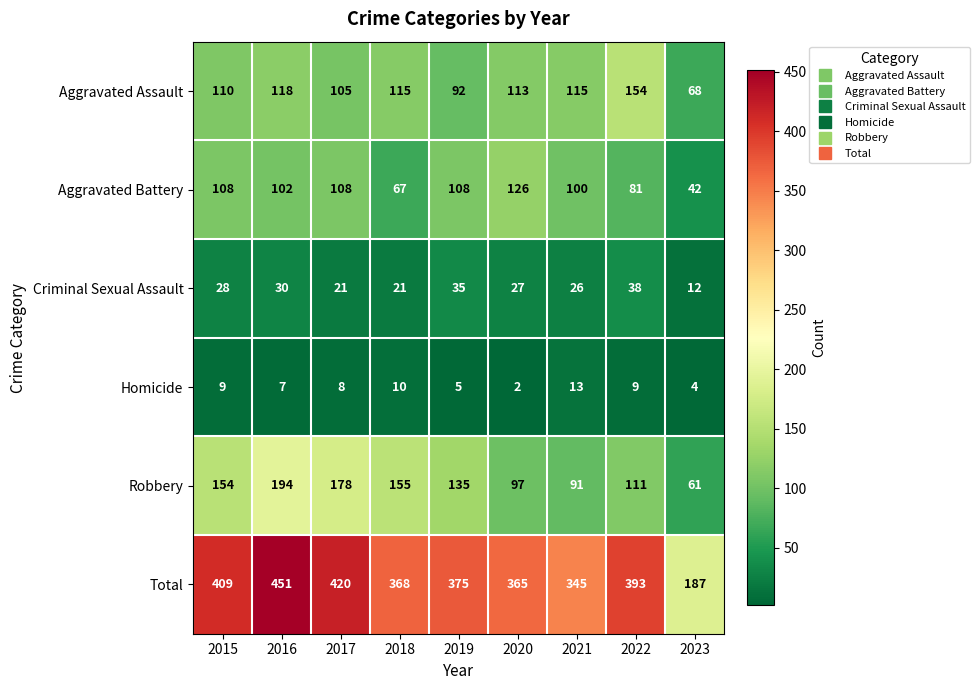

What value does the Aggravated Assault series have at 2023?

68